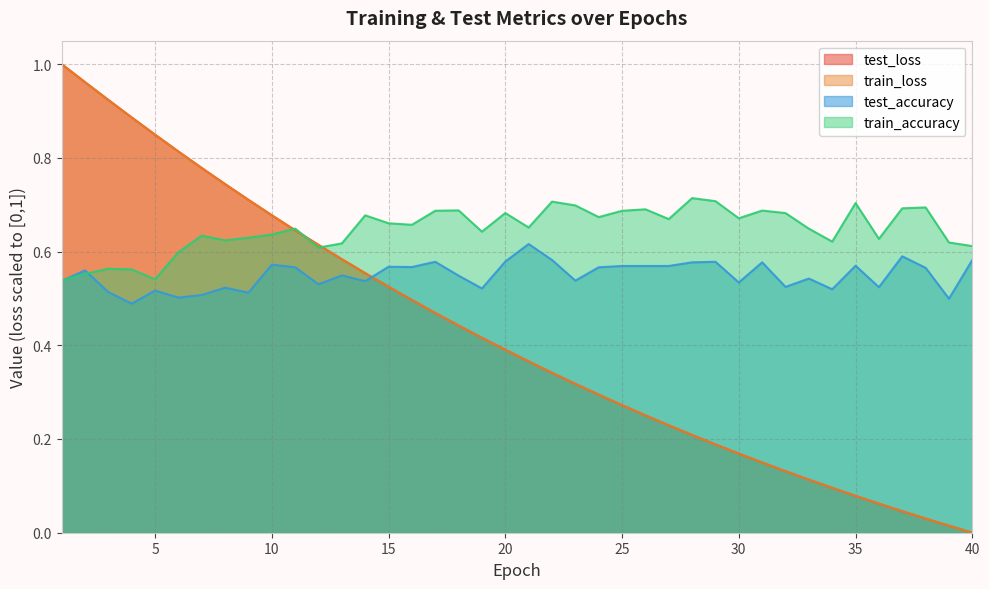

At which category does the chart reach its peak across all series?

1